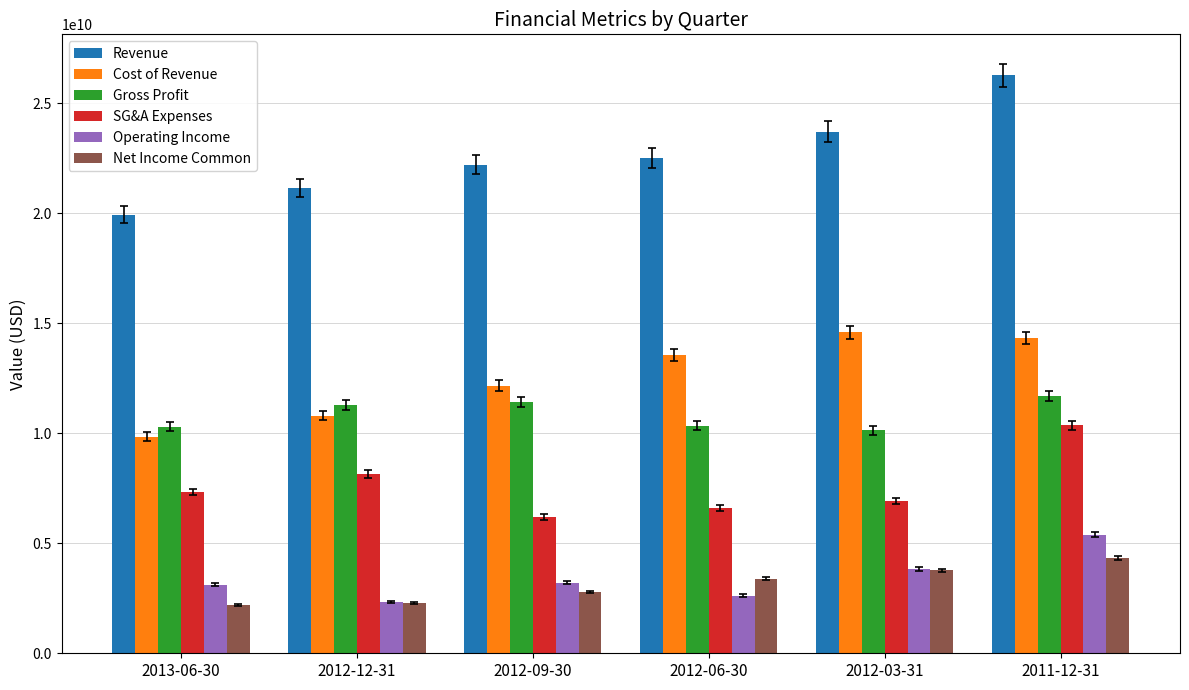

What is the spread (max minus min) of values at 2013-06-30?

17722499000